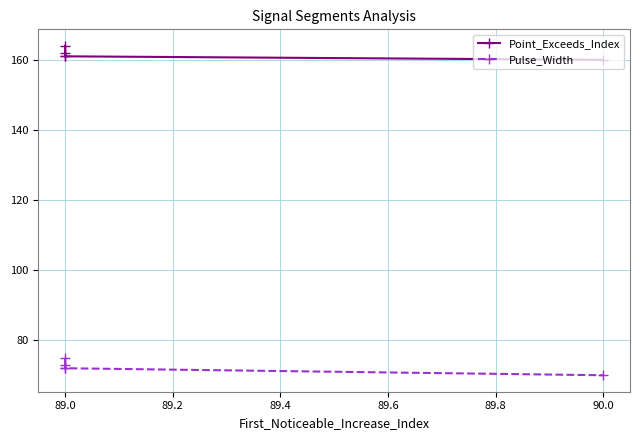

The value of Point_Exceeds_Index at 90.0 is 160. True or false?

True